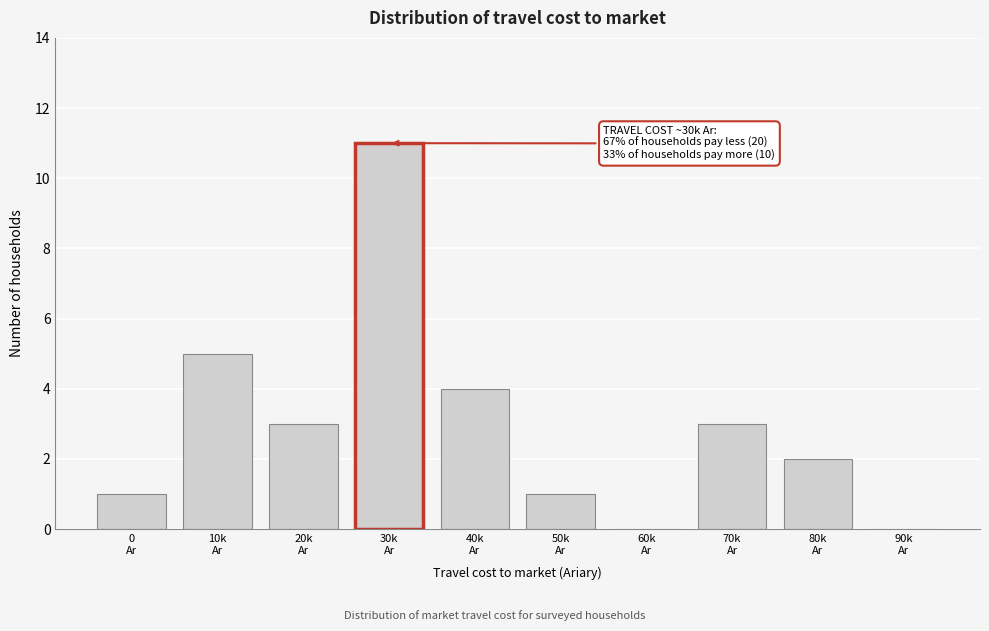

What is the greatest value displayed?

11